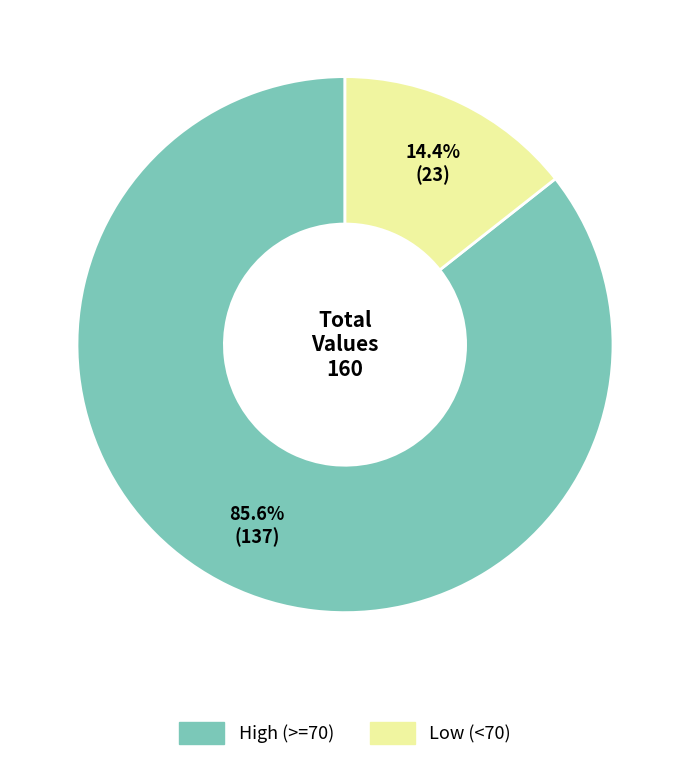

Does any single category account for the majority?

Yes